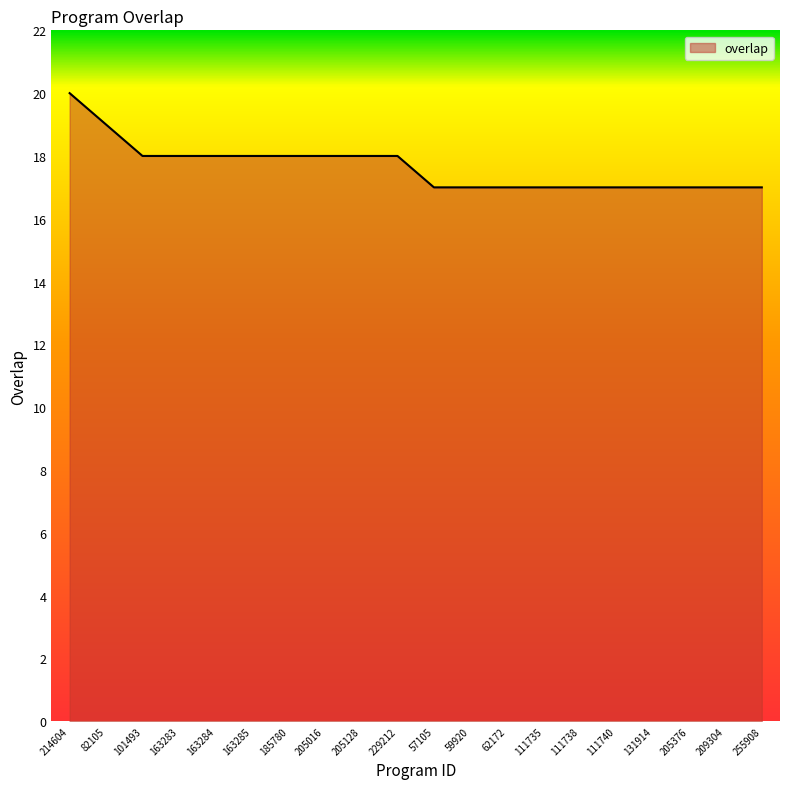

What value does the data have at 163284?

18